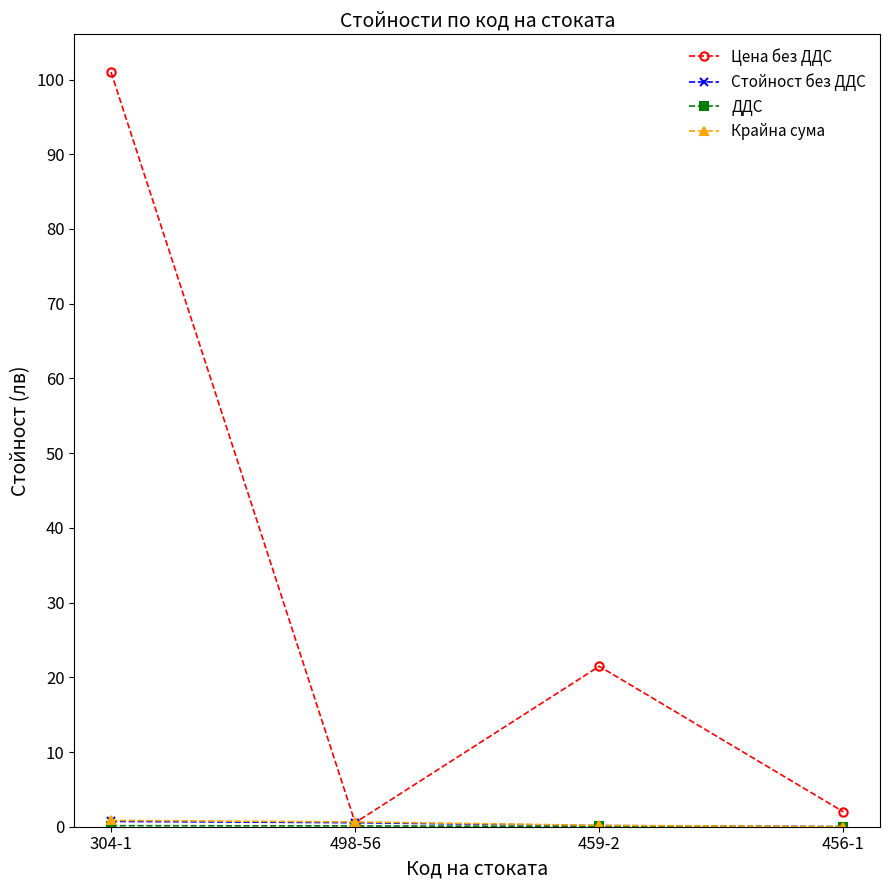

At which category is the sum across all series the highest?

304-1